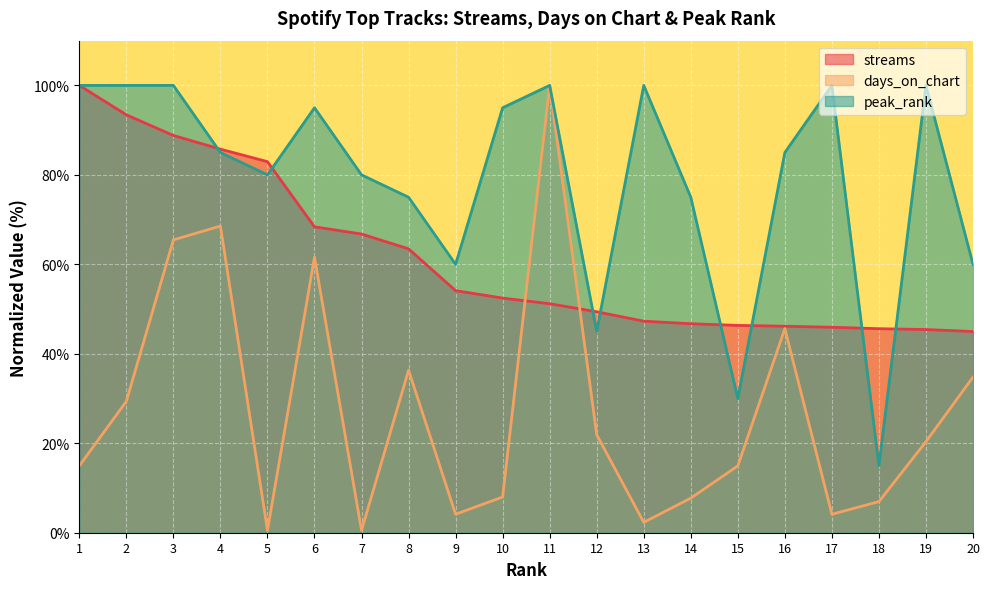

The streams series shows 52.5 at 10. True or false?

True